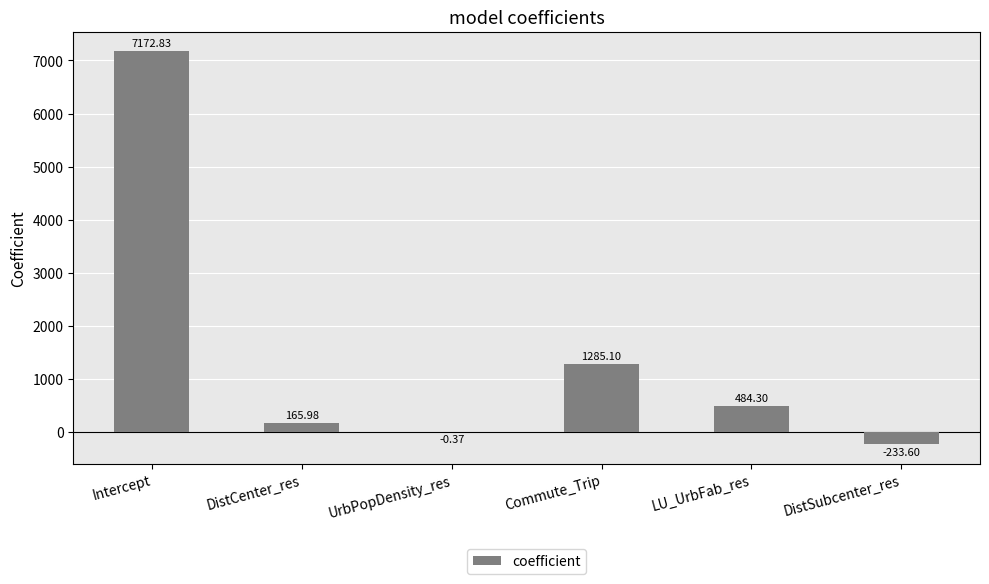

What is the sum of the values at LU_UrbFab_res and Commute_Trip?

1769.4